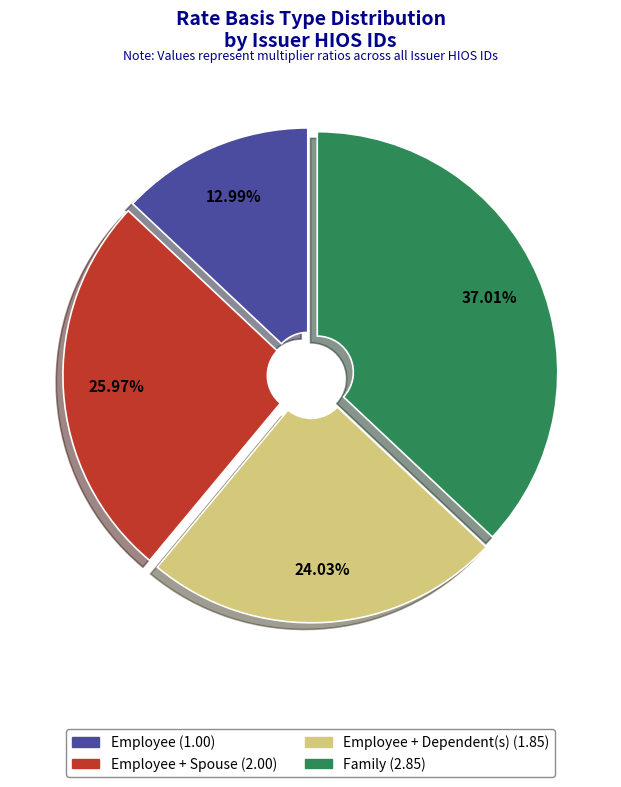

What is the ratio of the value at Employee + Spouse (2.00) to the value at Employee (1.00)?

2.0